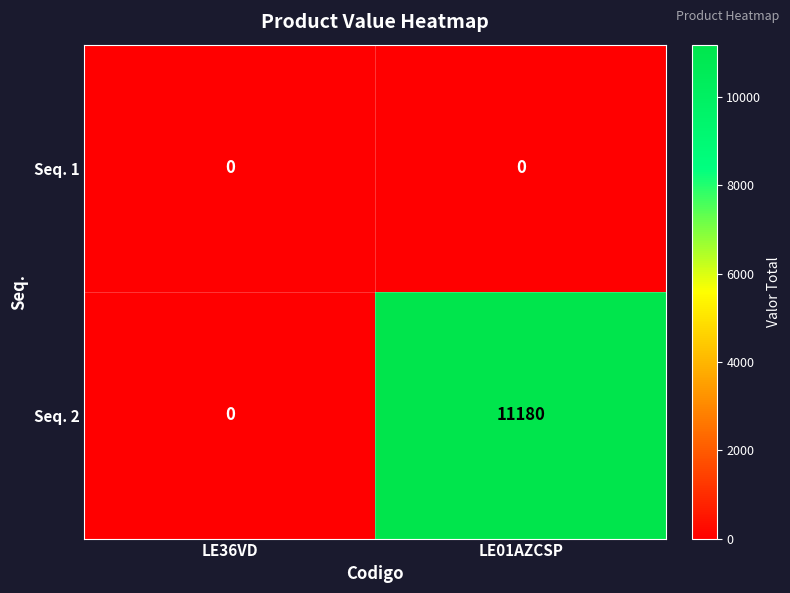

The value of Seq. 2 at LE36VD is 0. True or false?

True